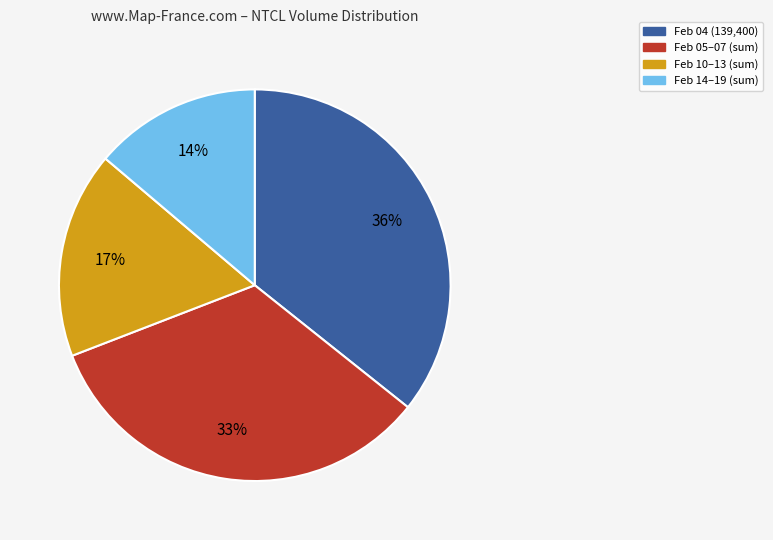

Count the number of slices in the pie.

4